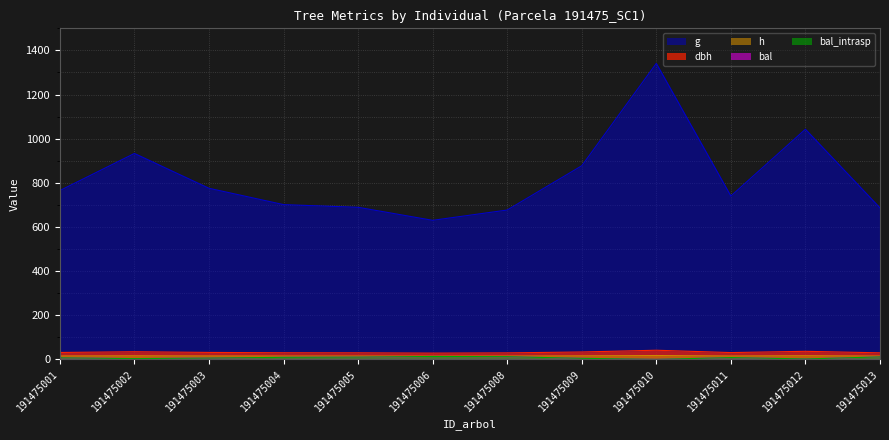

Where is the first local minimum for dbh?

191475006